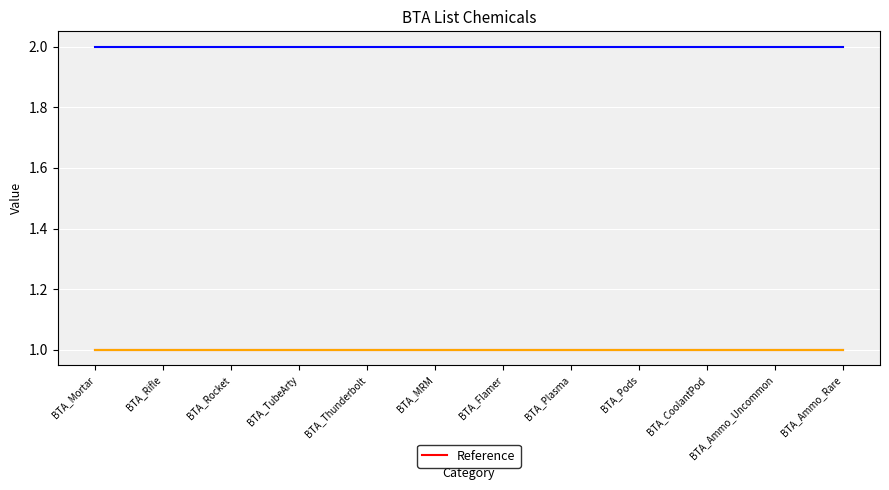

True or false: _1 and _2 intersect in this chart.

False